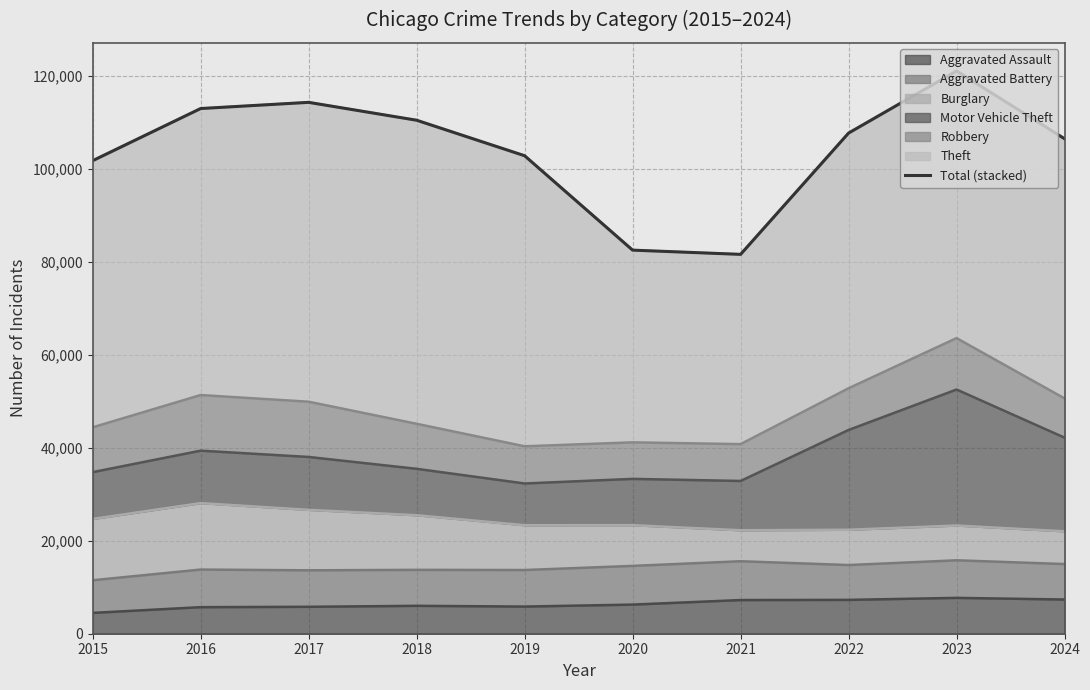

Which category has the highest value across all series?

2023